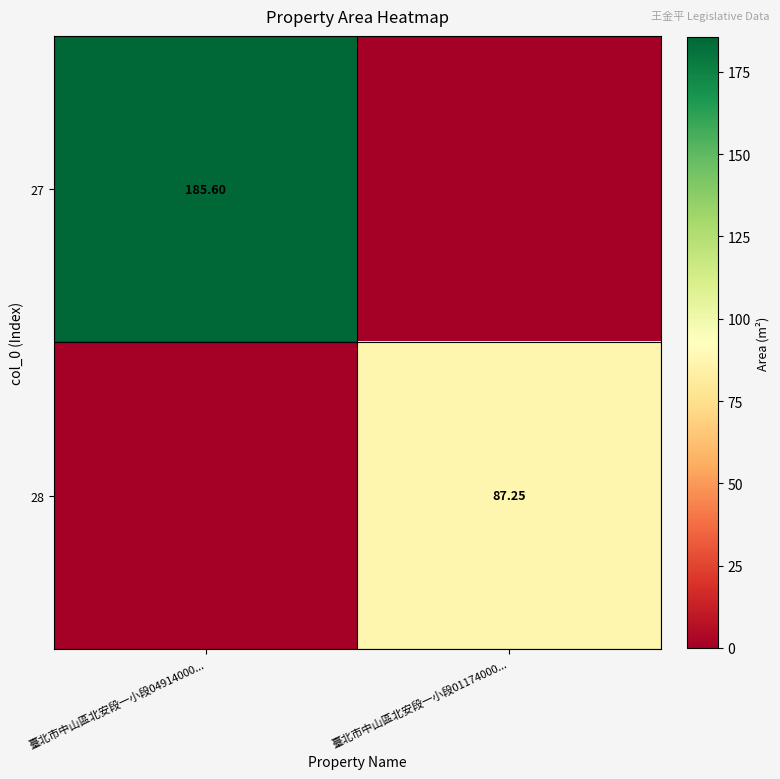

List the labels in order of 27 value, largest first.

臺北市中山區北安段一小段04914000..., 臺北市中山區北安段一小段01174000...